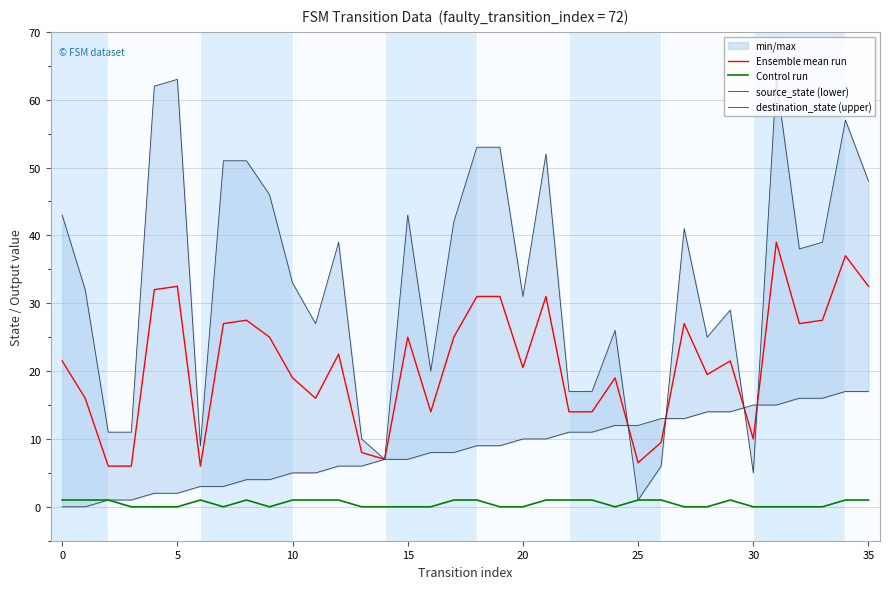

How many values in source_state (lower) are above zero?

34